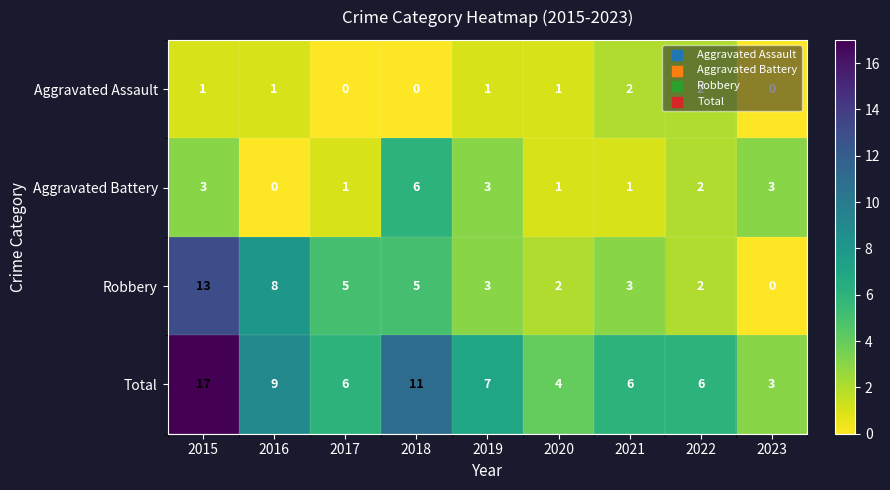

Which series changed the most between 2018 and 2022?

Total